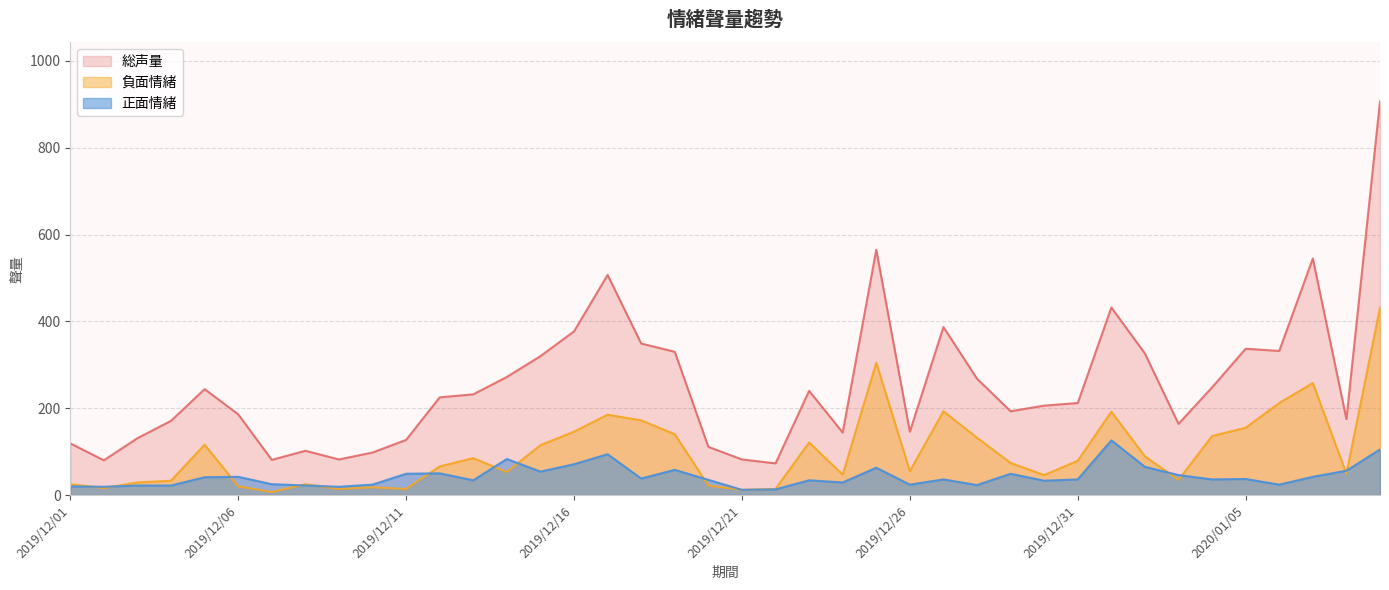

True or false: 負面情緒 and 総声量 cross at least once.

False